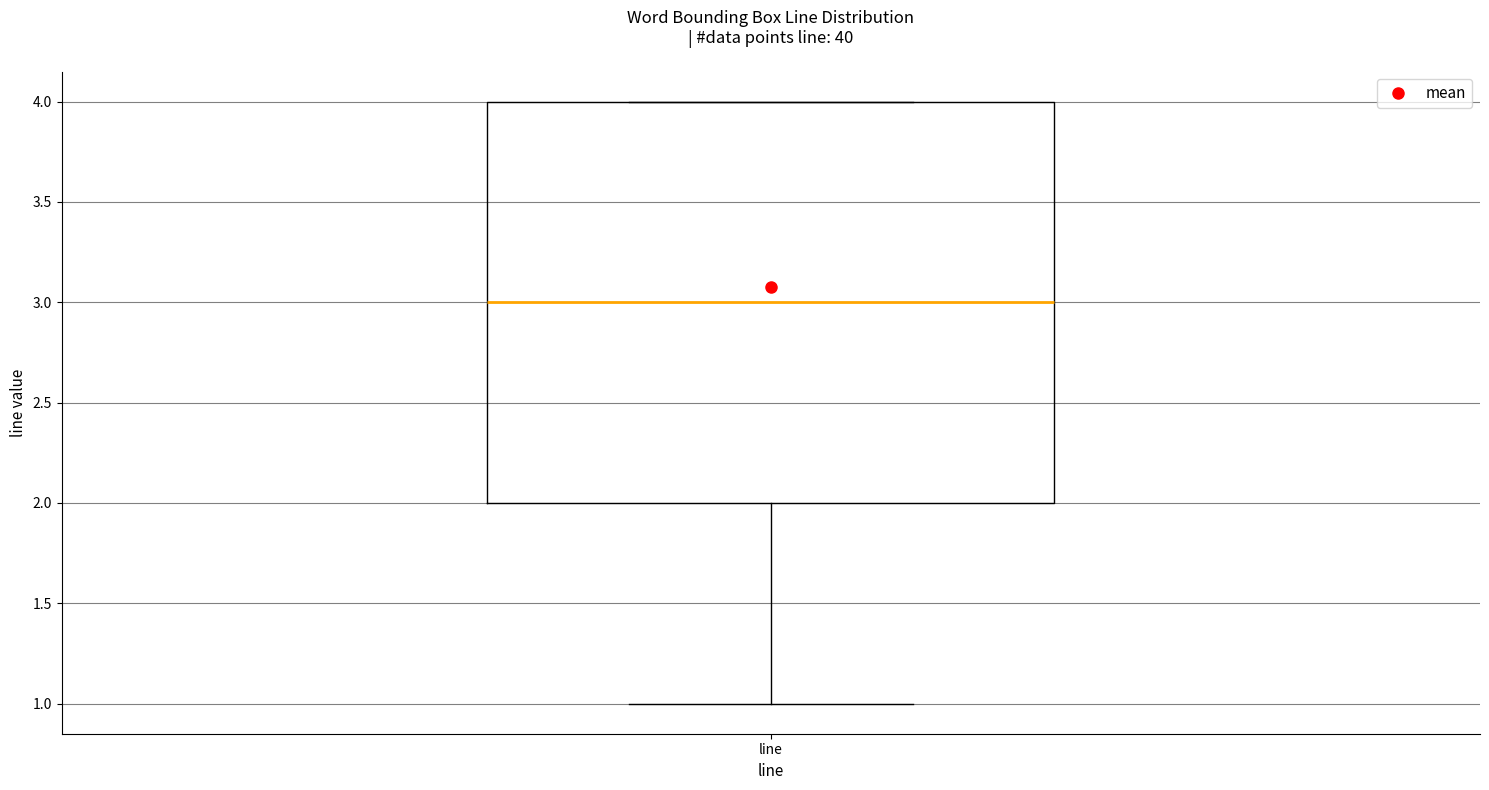

Read this box plot against the y-axis: the position of the median line, the range covered by the box, and the ends of both whiskers. The values are not printed on the chart, so give them approximately, as read against the axis.

median 3, box 2 to 4, whiskers 1 to 4